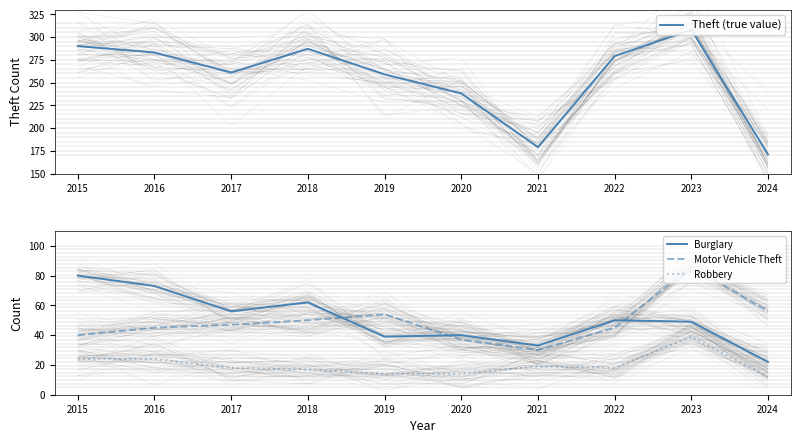

At which category is the sum across all series the highest?

2023